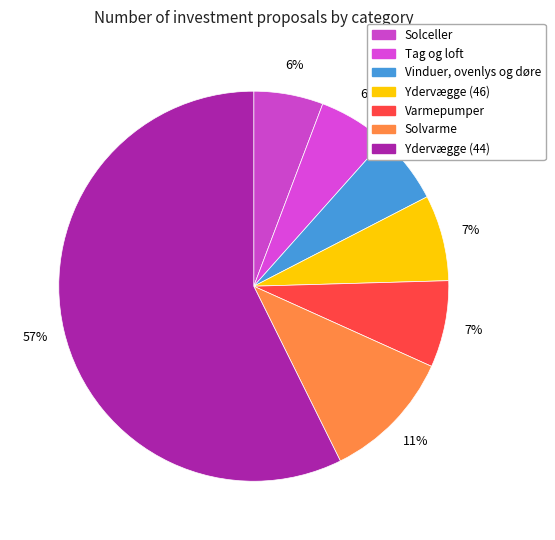

Count the number of slices in the pie.

7